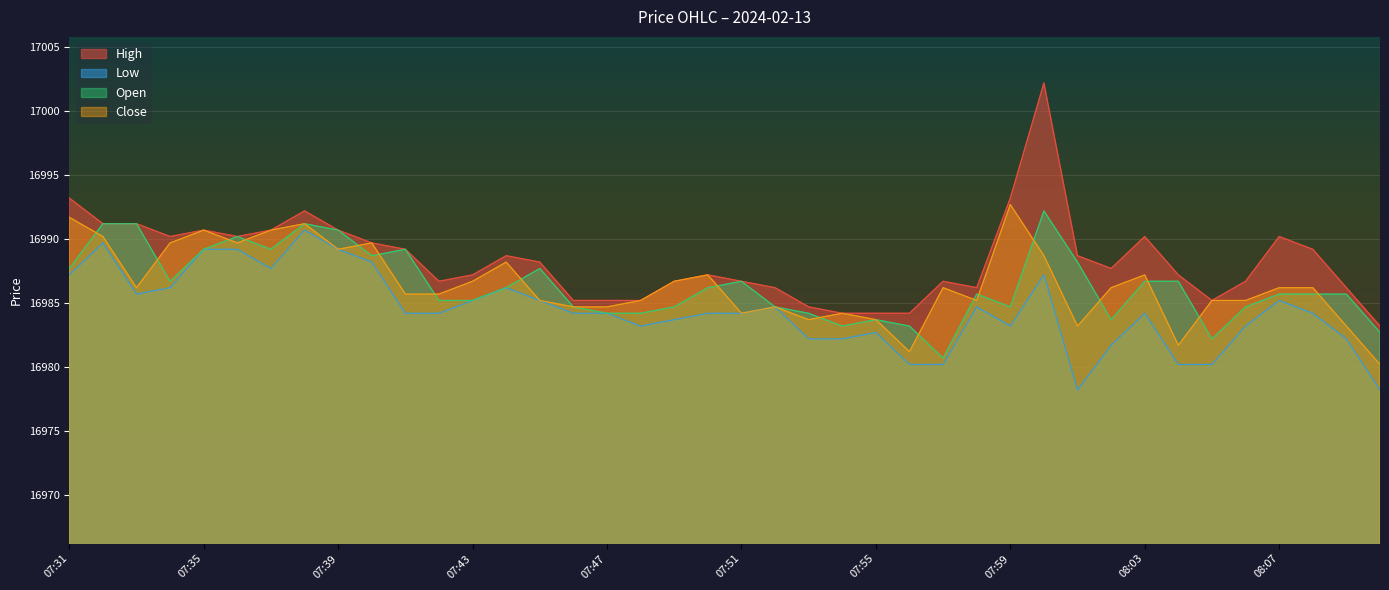

What position from the left is 07:32?

2